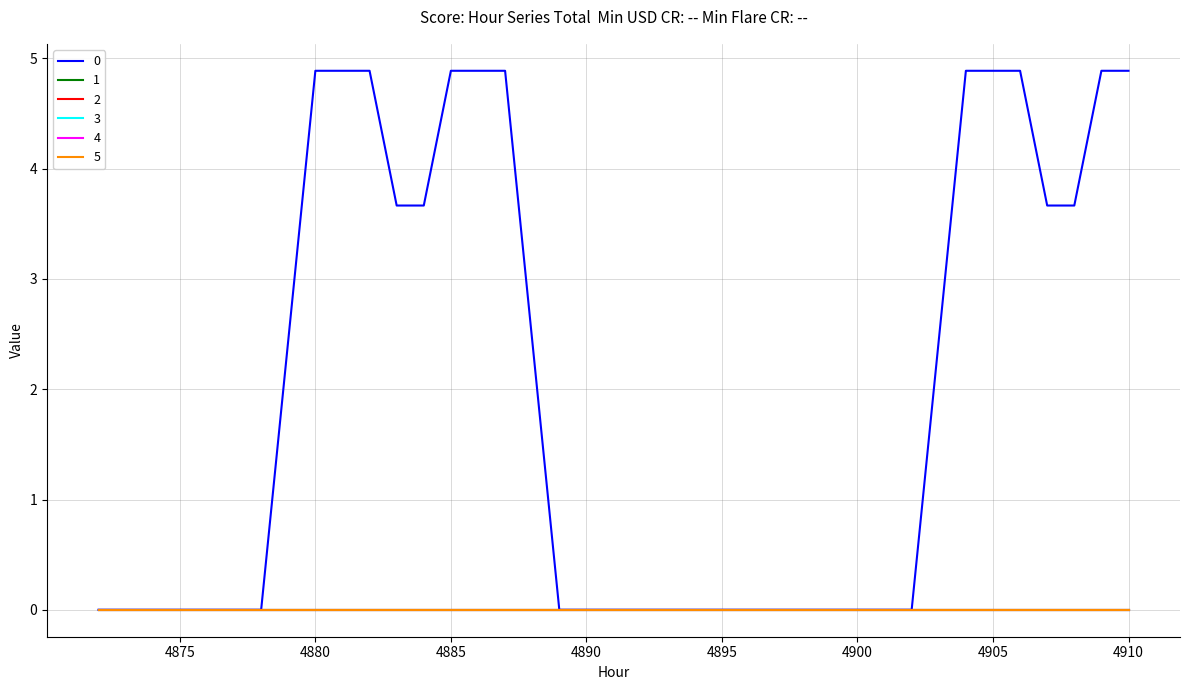

Does the chart display data point markers on the line(s)?

No